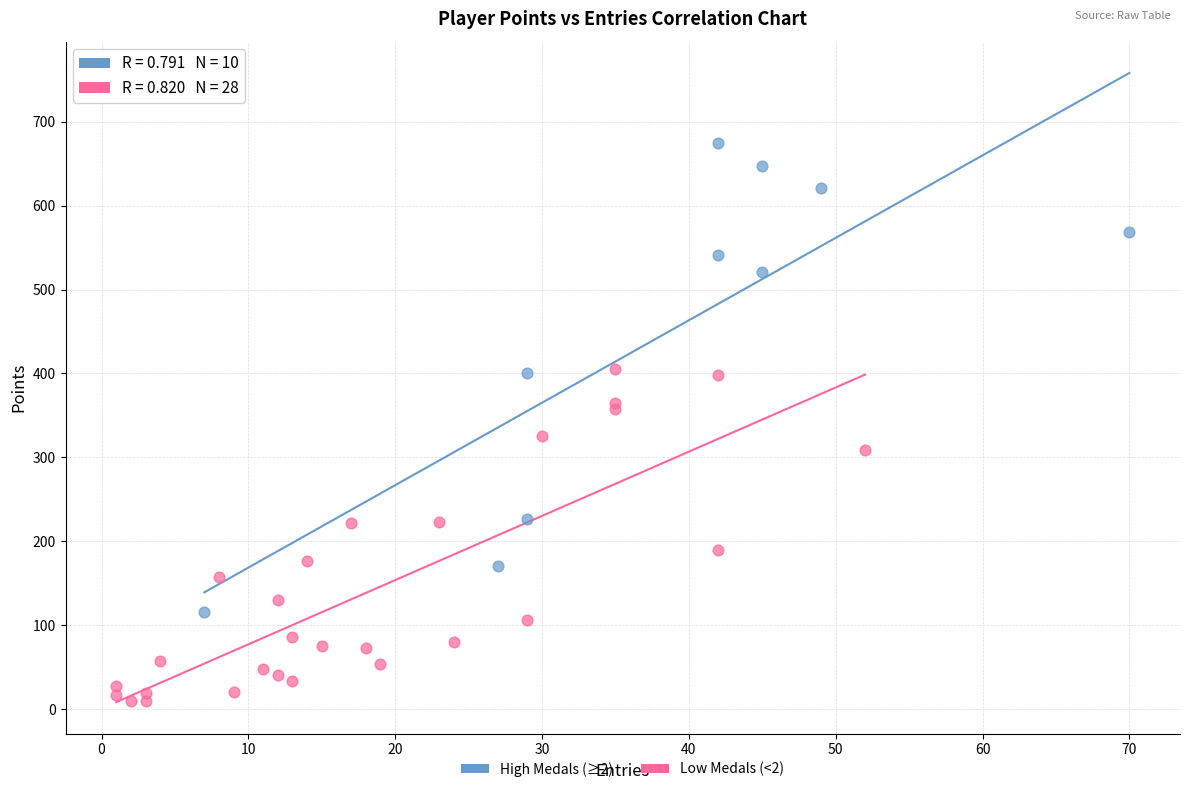

Which series reaches the maximum Y coordinate?

High Medals (≥2)